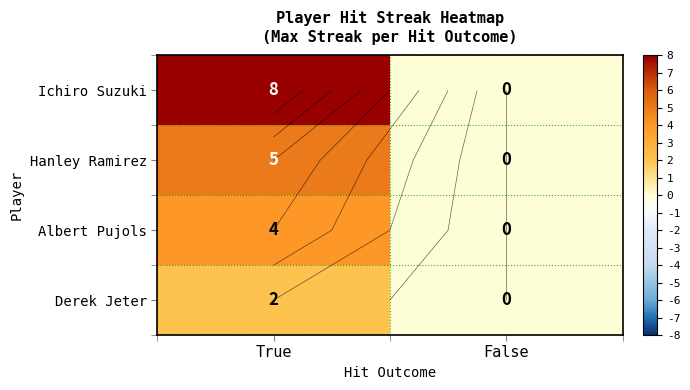

What is the total value across all series at True?

19